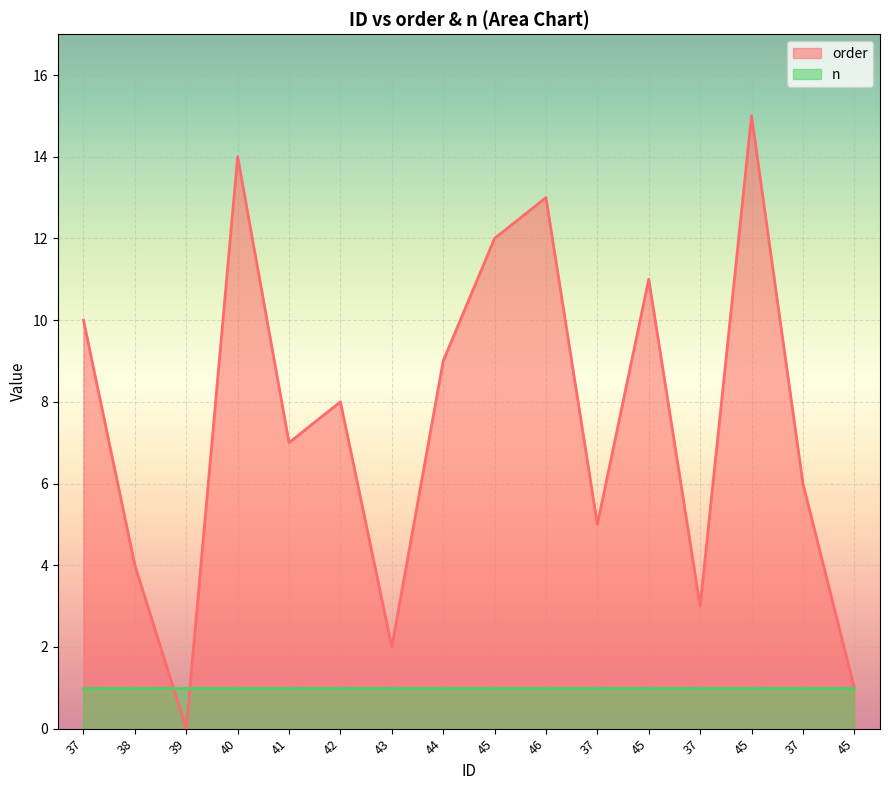

The value at 41 is 7. True or false?

True